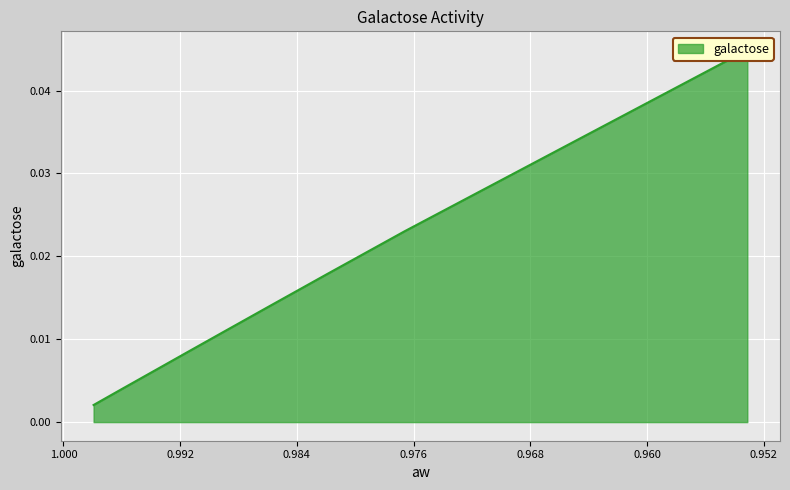

How many categories are shown in the chart?

9